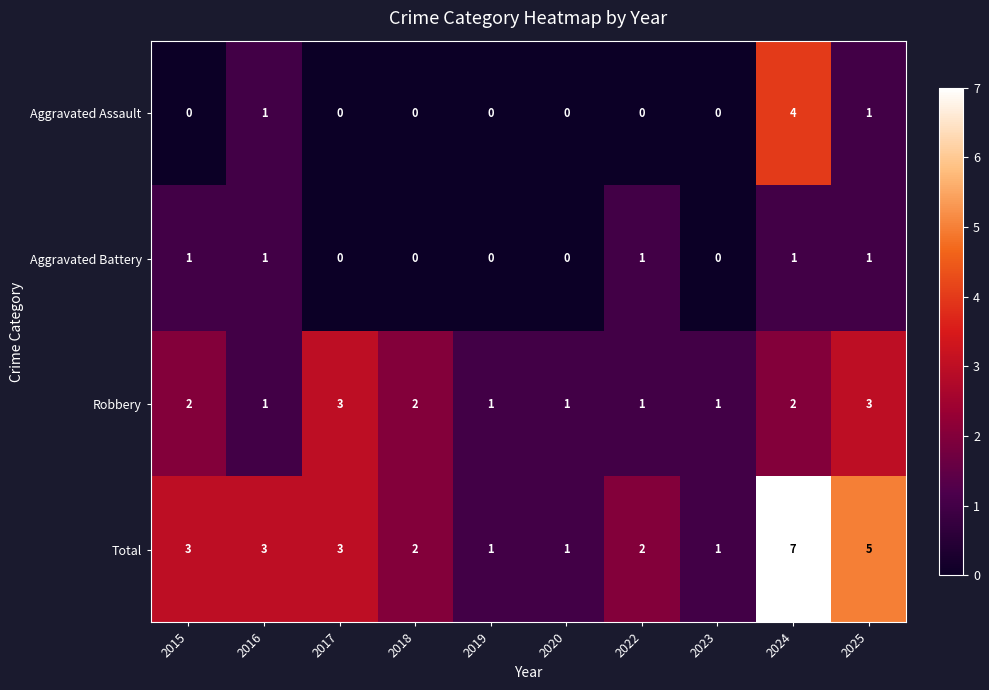

Between 2022 and 2025, which series saw the biggest shift?

Total